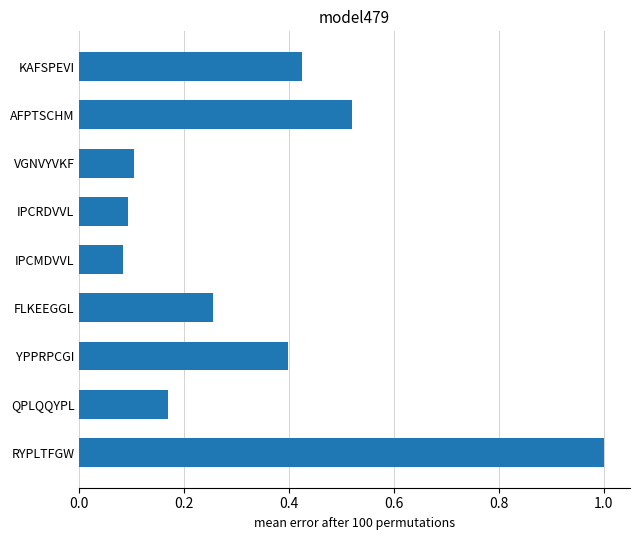

What is the difference between the maximum and second lowest values?

0.9